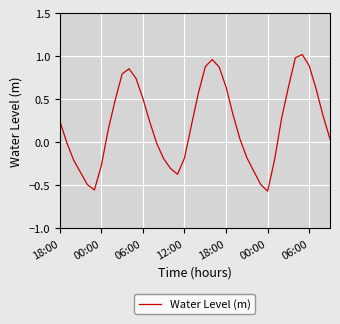

What is the difference between the maximum and minimum values?

1.6